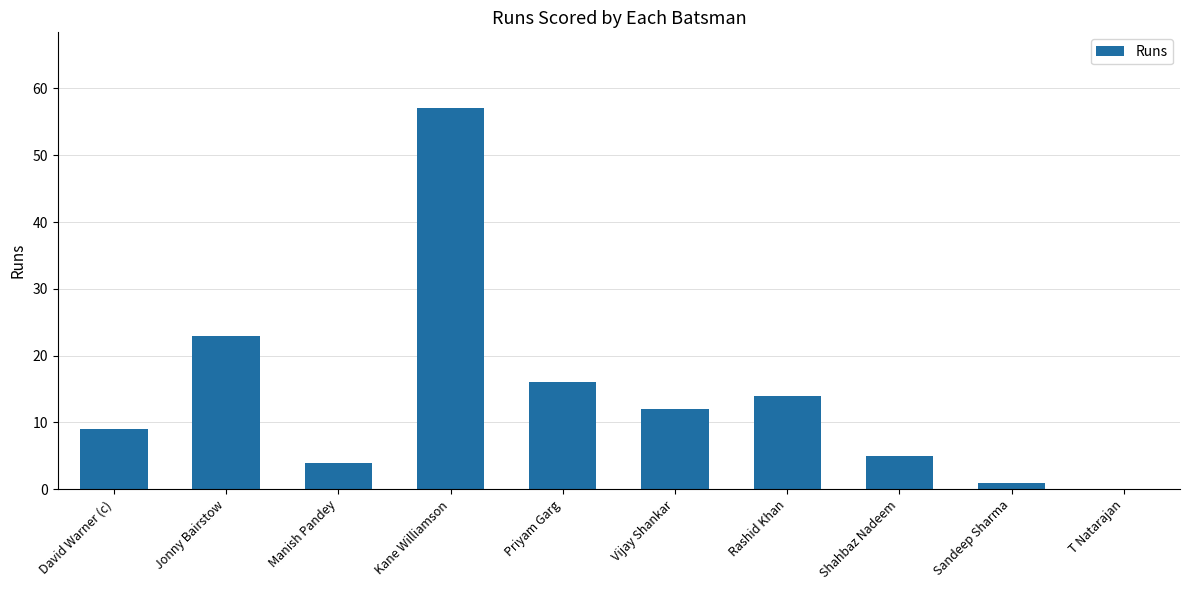

Is it true that the value at T Natarajan is 0?

True